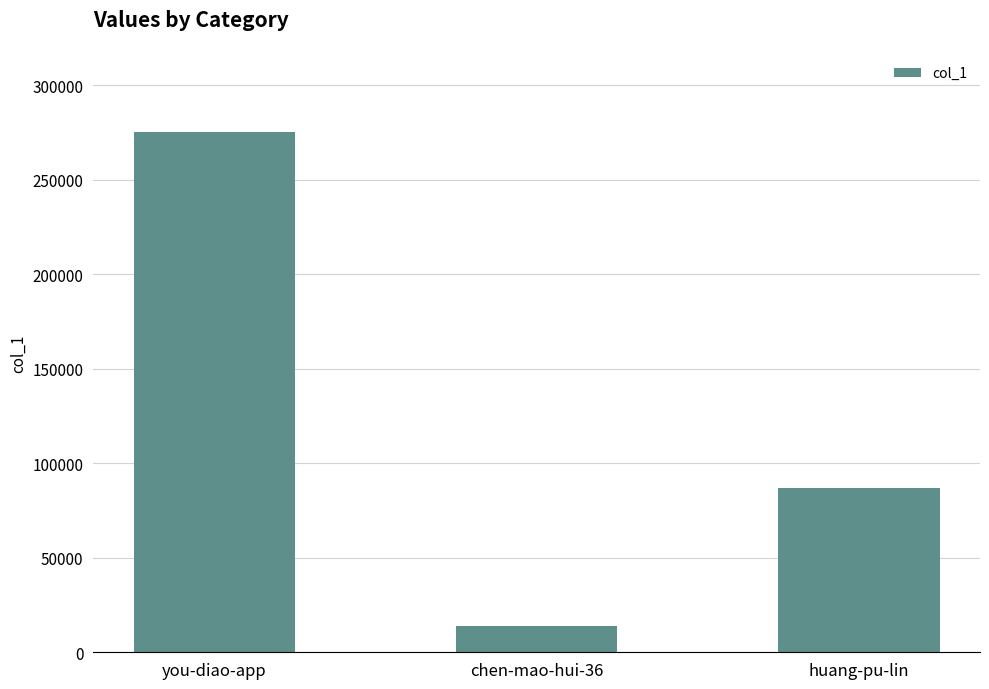

List the labels in order of value, largest first.

you-diao-app, huang-pu-lin, chen-mao-hui-36